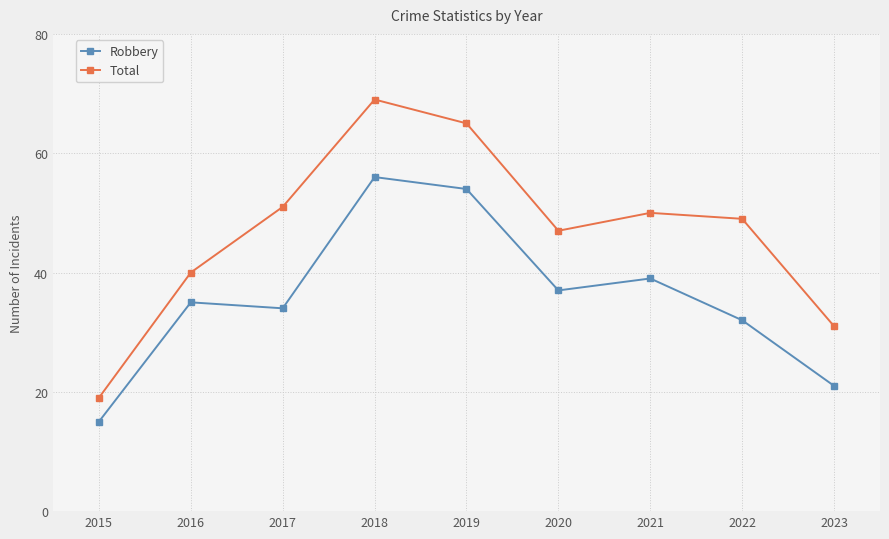

Between 2015 and 2017, which series saw the biggest shift?

Total